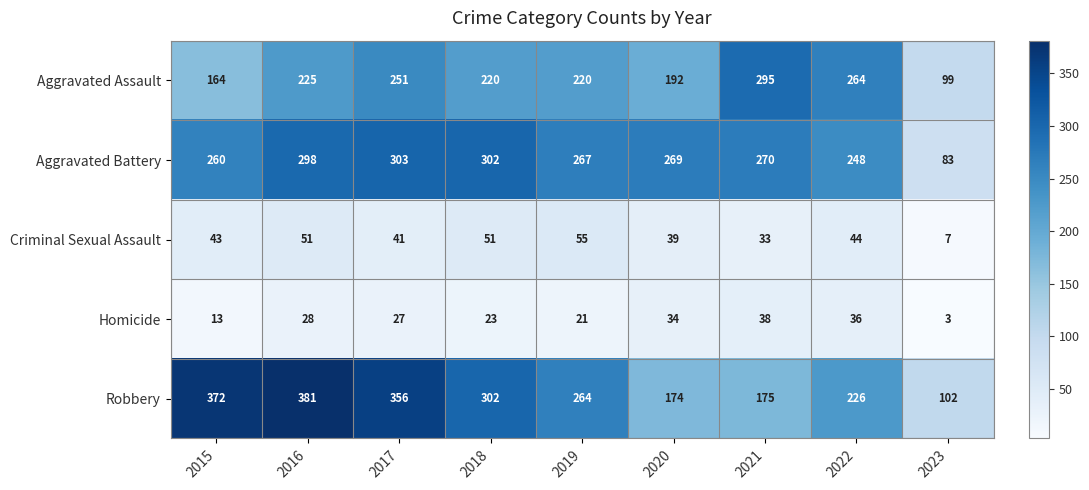

Which label corresponds to the largest value in the chart?

2016